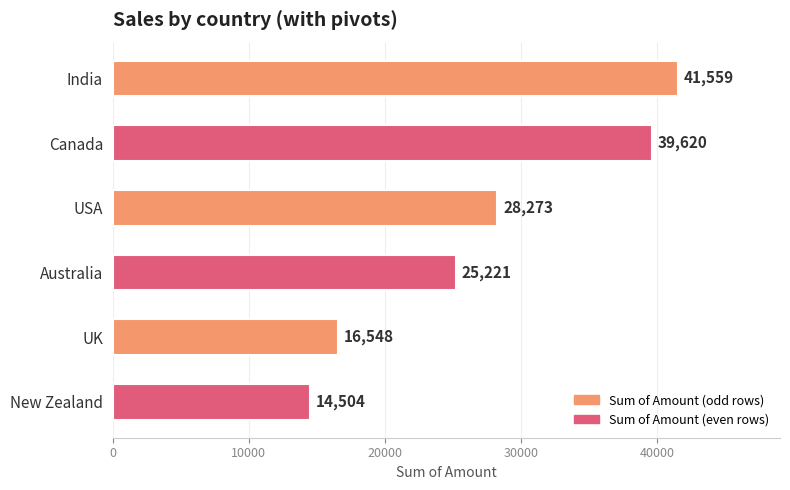

Reading top to bottom, transcribe all the data shown in this chart.

India=41559	Canada=39620	USA=28273	Australia=25221	UK=16548	New Zealand=14504